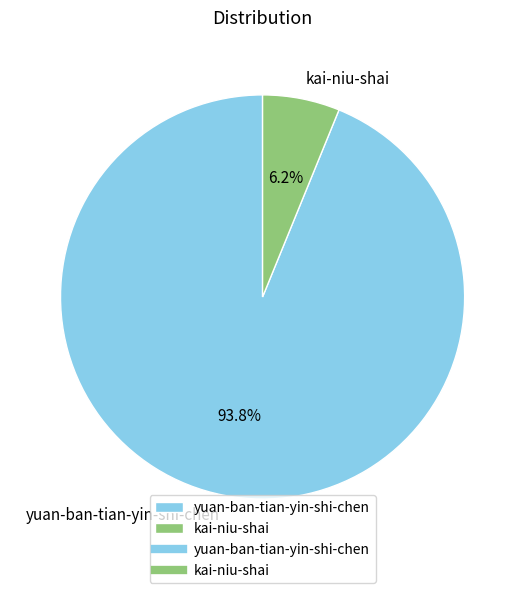

To the nearest percent, what is the average slice percentage?

50%